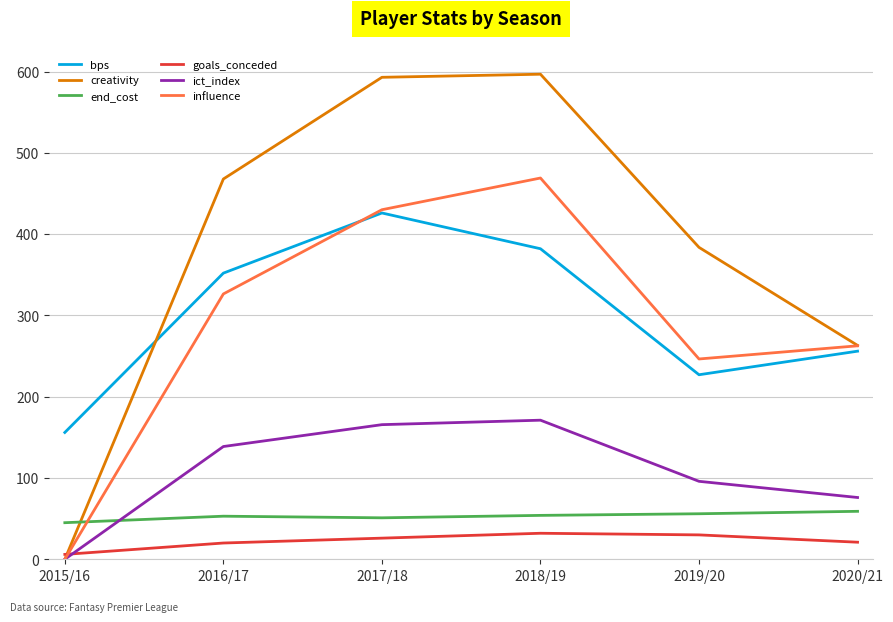

What is the greatest value displayed?

596.7